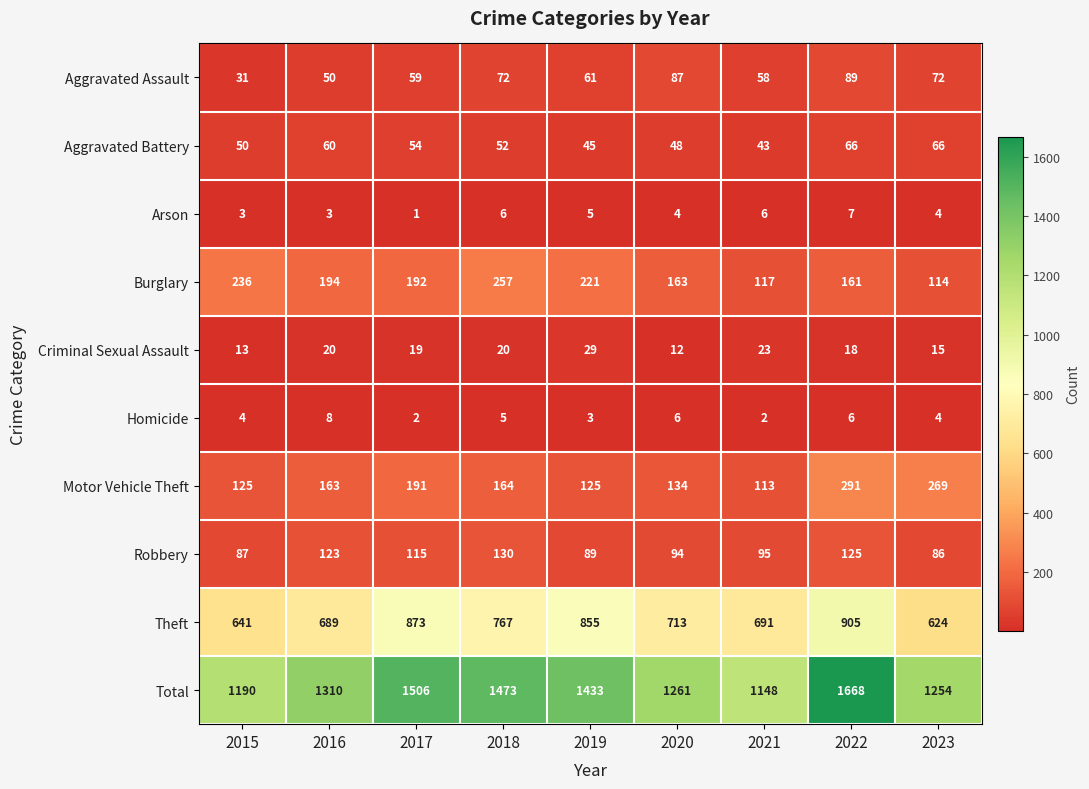

Between 2016 and 2023, which series saw the biggest shift?

Motor Vehicle Theft